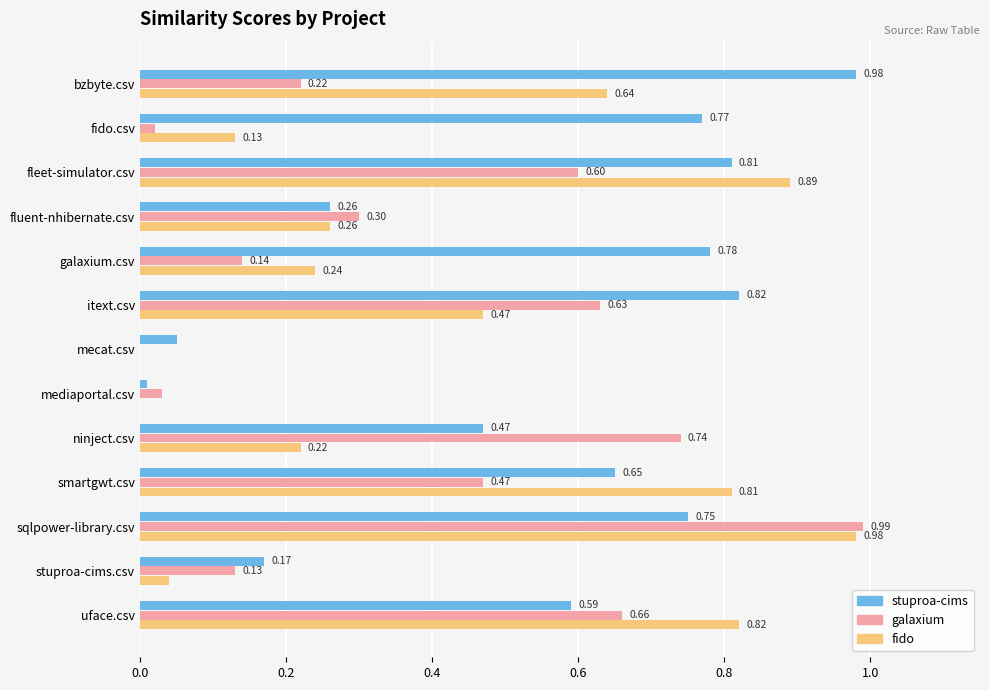

What is the sum of all stuproa-cims values?

7.1